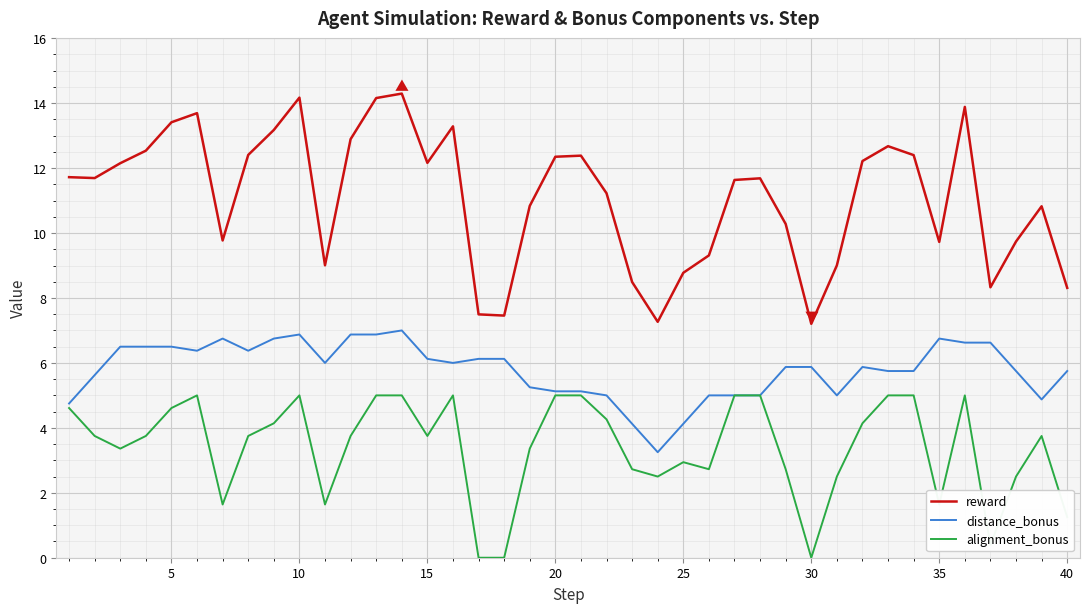

What are all the series names shown in the legend?

reward, distance_bonus, alignment_bonus